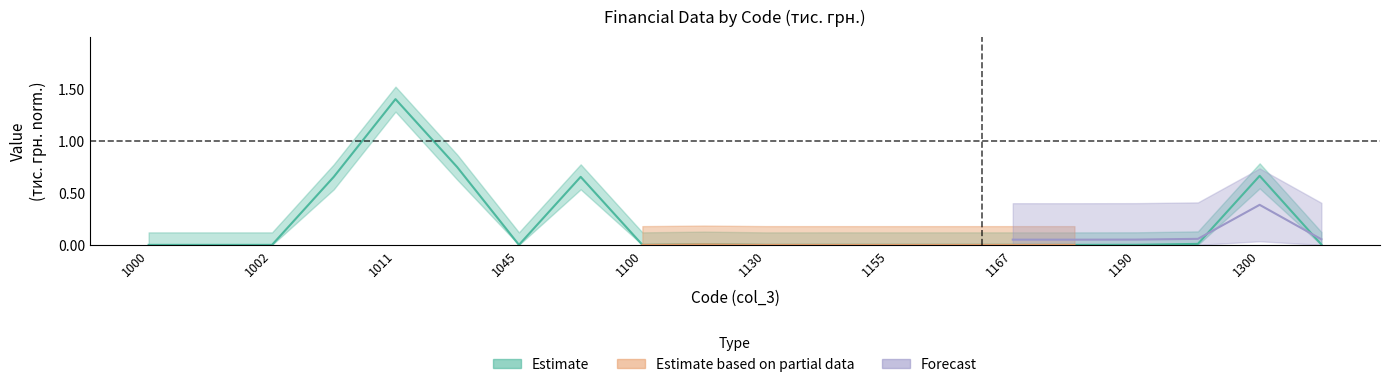

What is the average value?

0.2